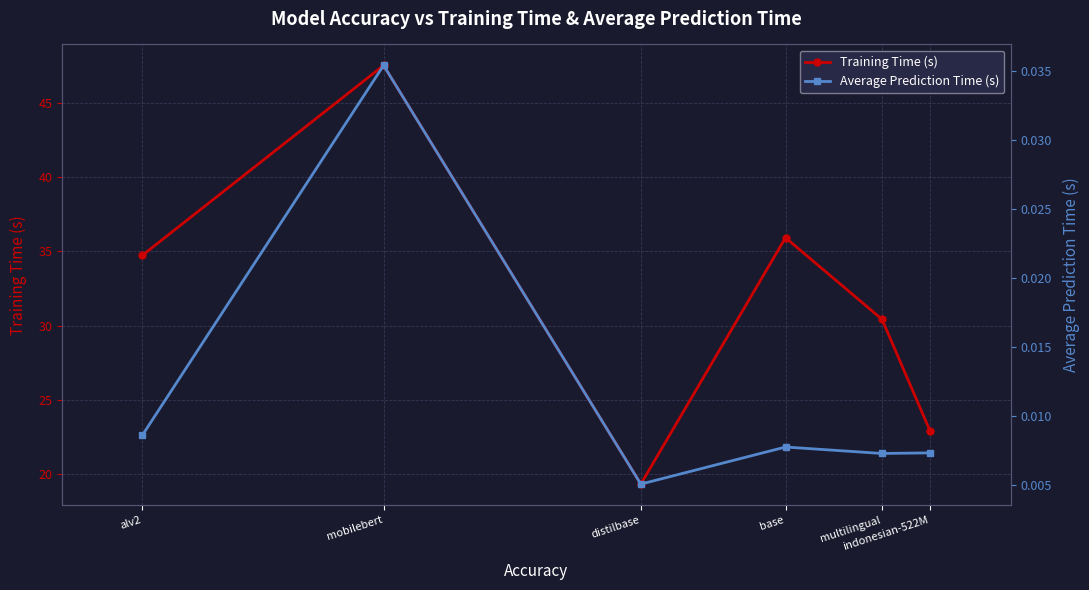

Which series has the largest total across all categories?

Training Time (s)